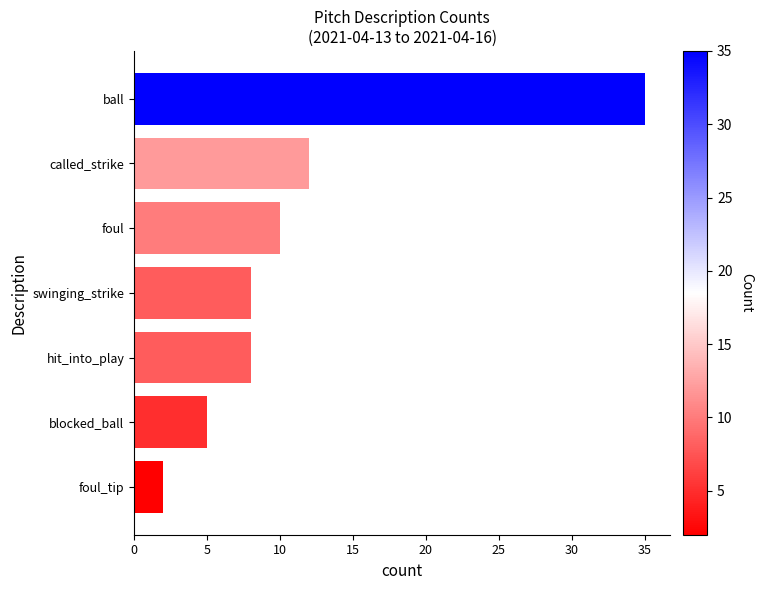

What is the difference between the maximum and minimum values?

33